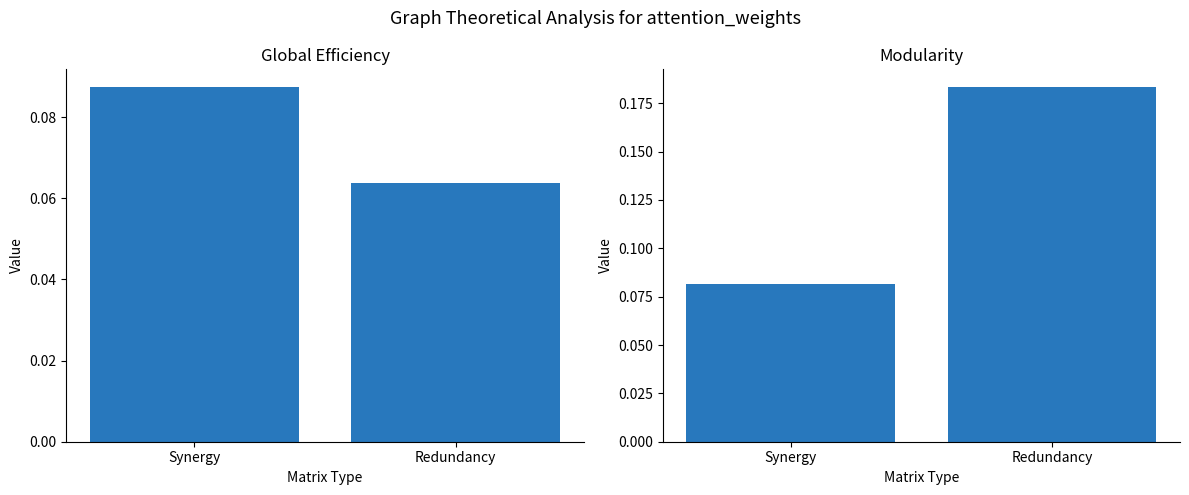

How many series are shown in this chart?

2